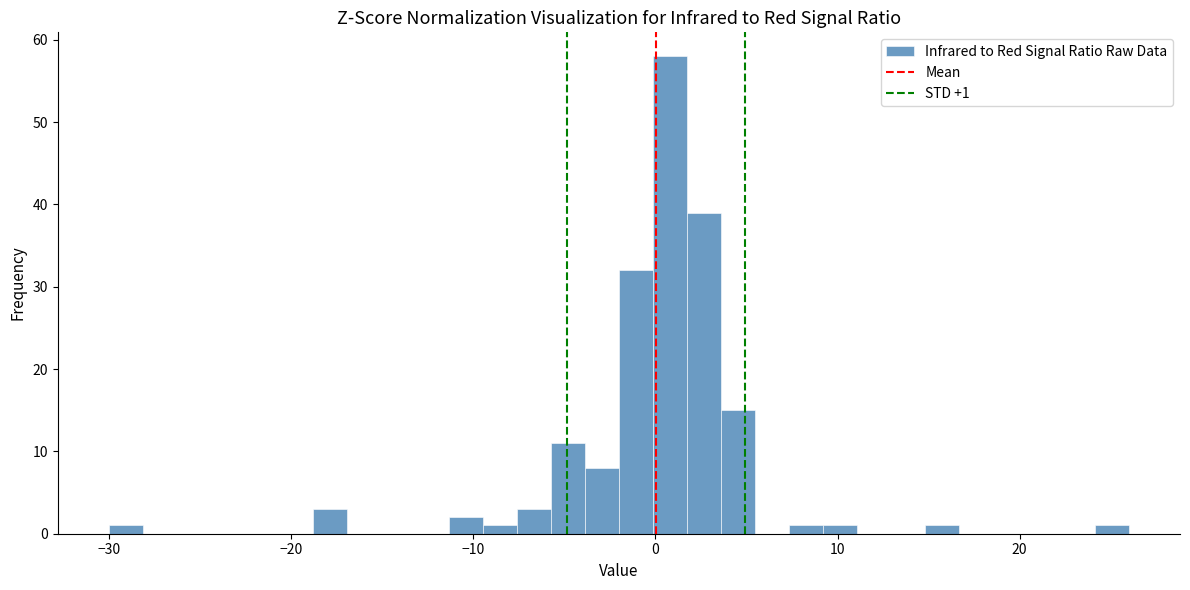

Around what value on the x-axis is the tallest bar? Give the approximate position of its centre, as read against the axis.

1